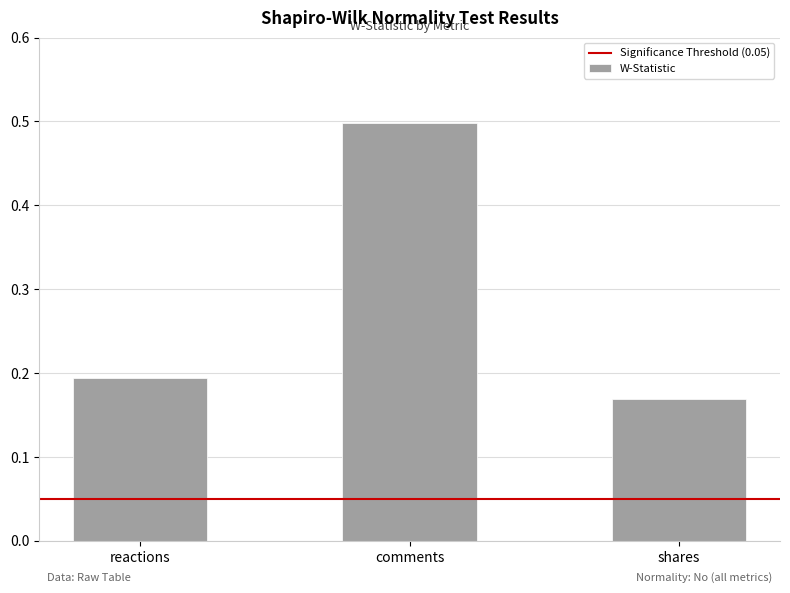

What is the label of the 1st bar from the right?

shares